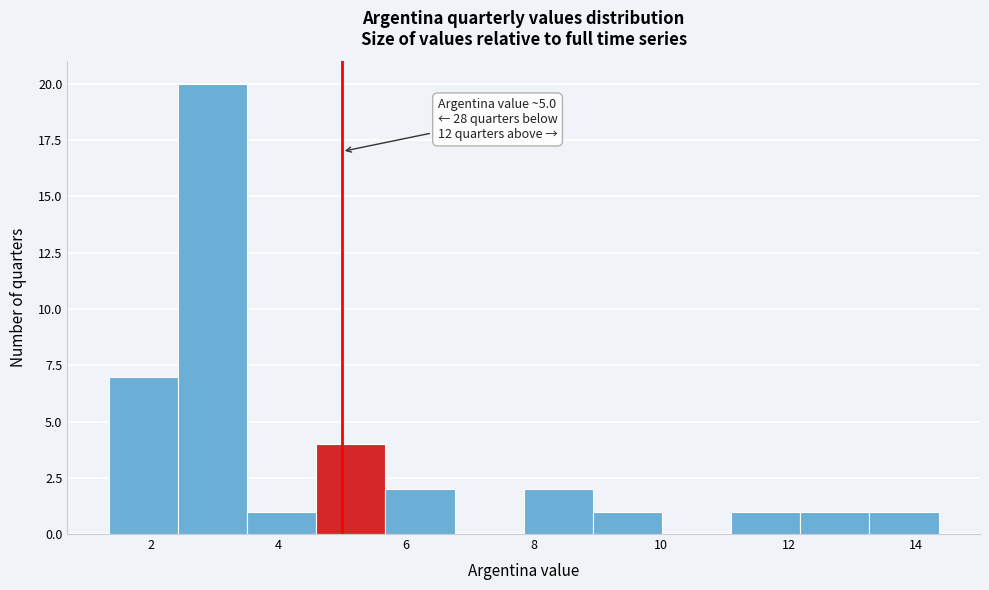

Which range on the x-axis has the tallest bar?

2.4 to 3.6